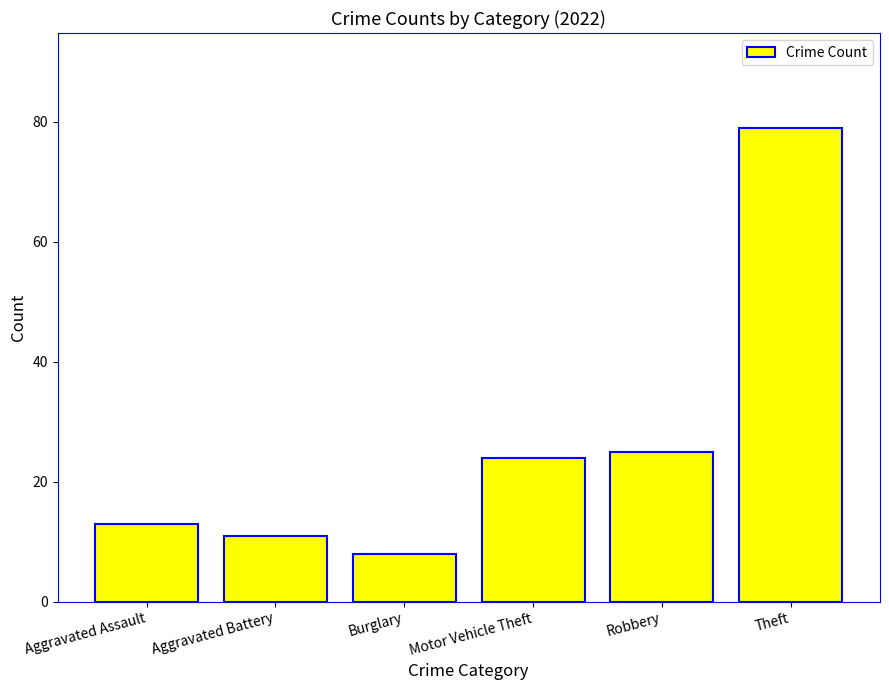

Which category has the lowest value across all series?

Burglary